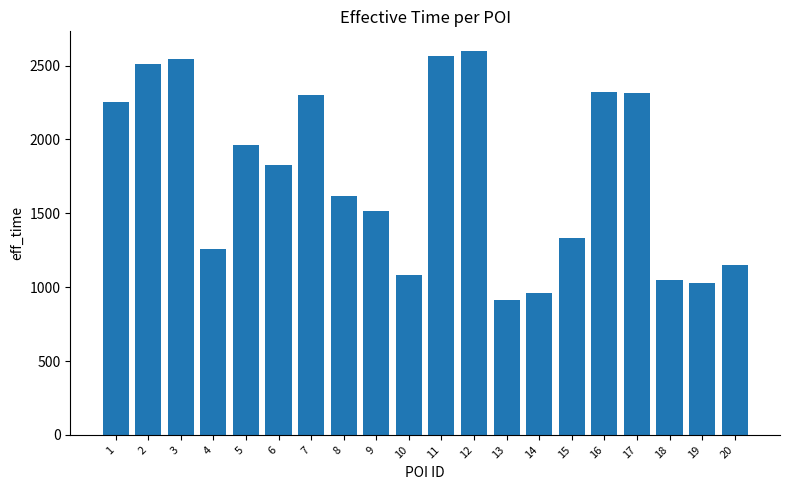

What is the sum of the values at 18 and 15?

2384